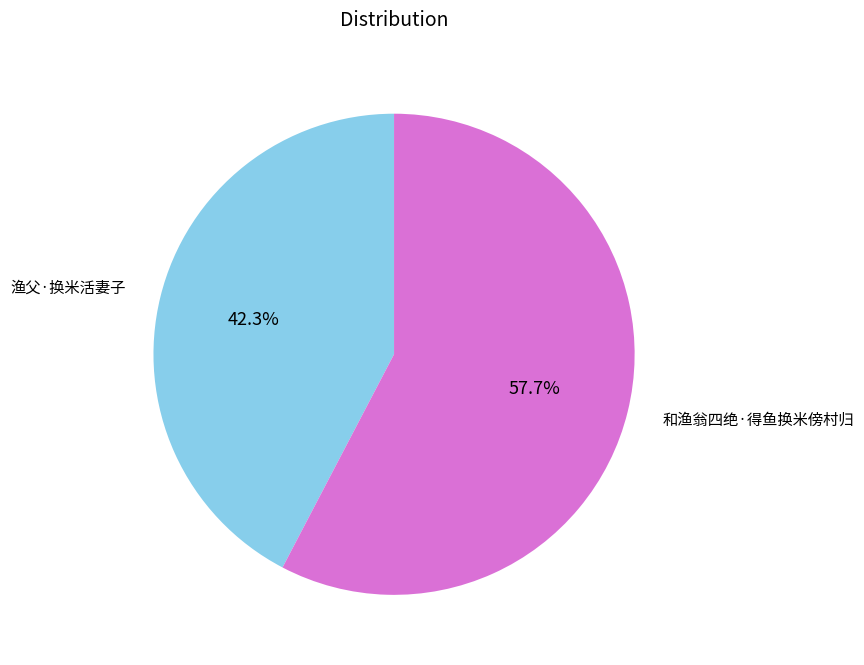

Is there a majority slice in this chart?

Yes